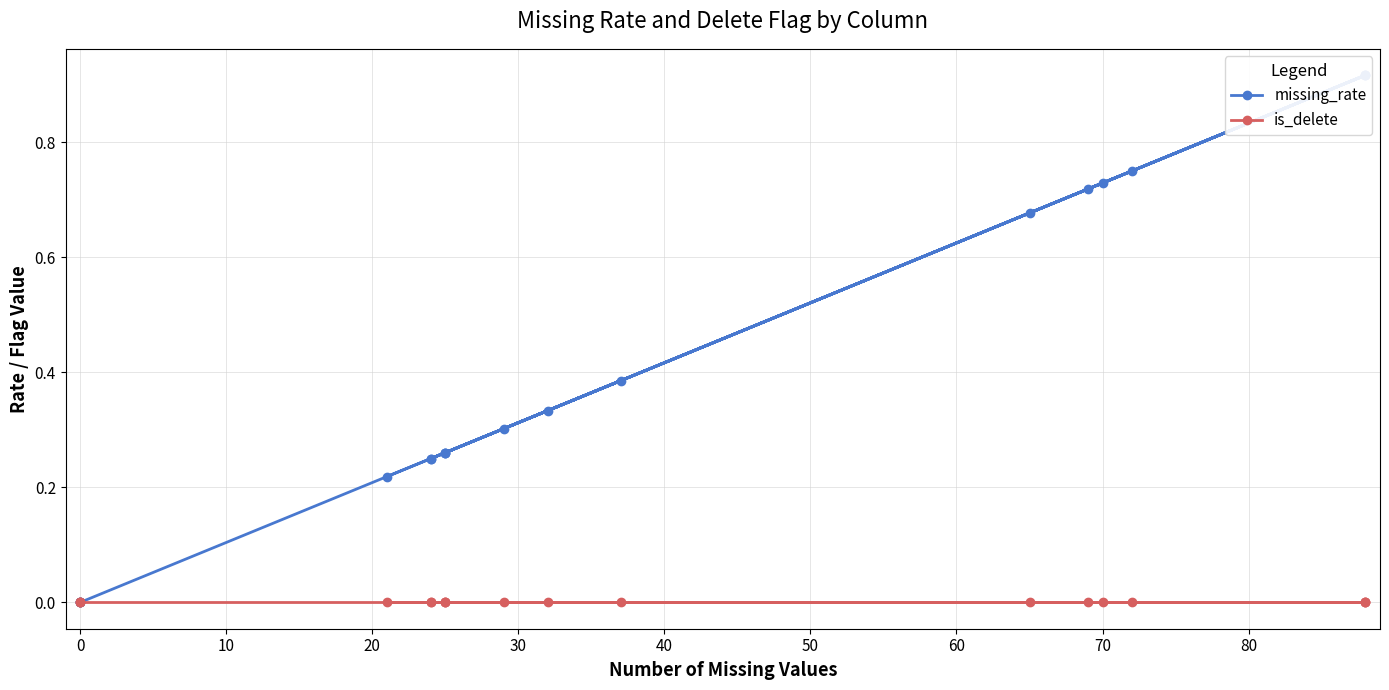

True or false: is_delete and missing_rate intersect in this chart.

False